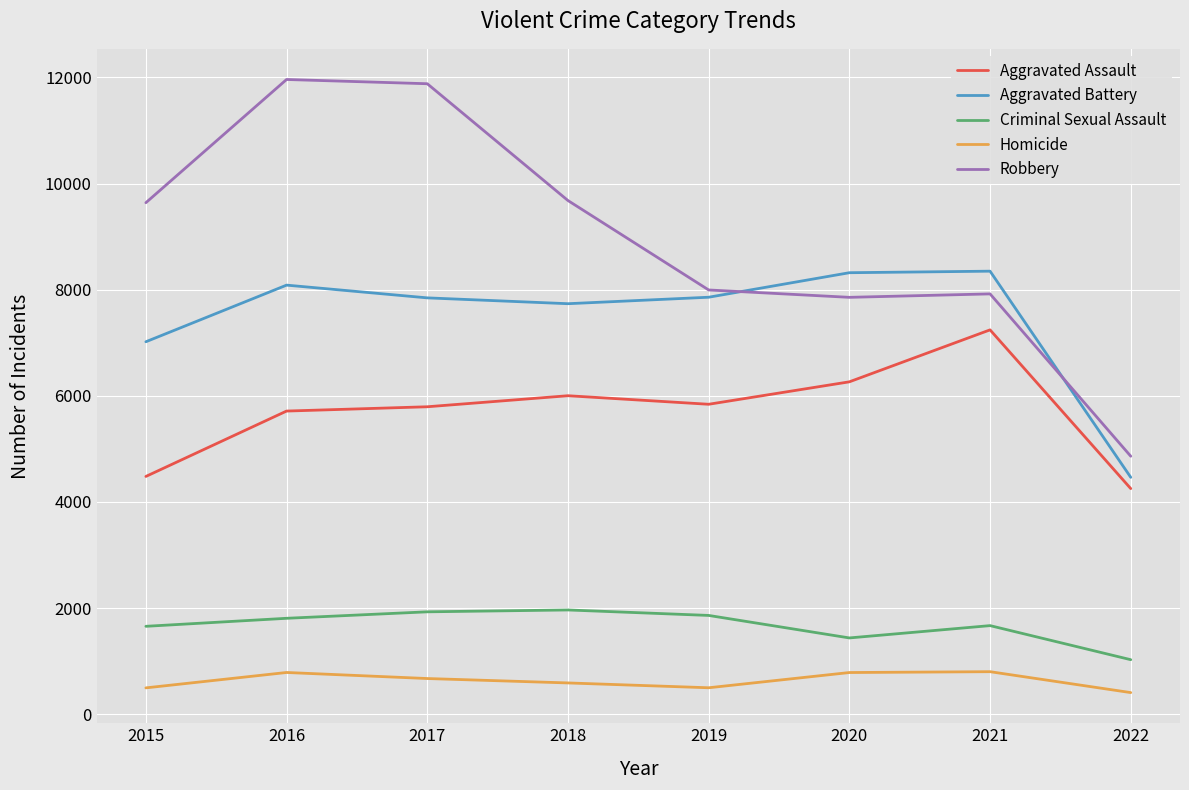

Read the Criminal Sexual Assault value at 2020.

1437